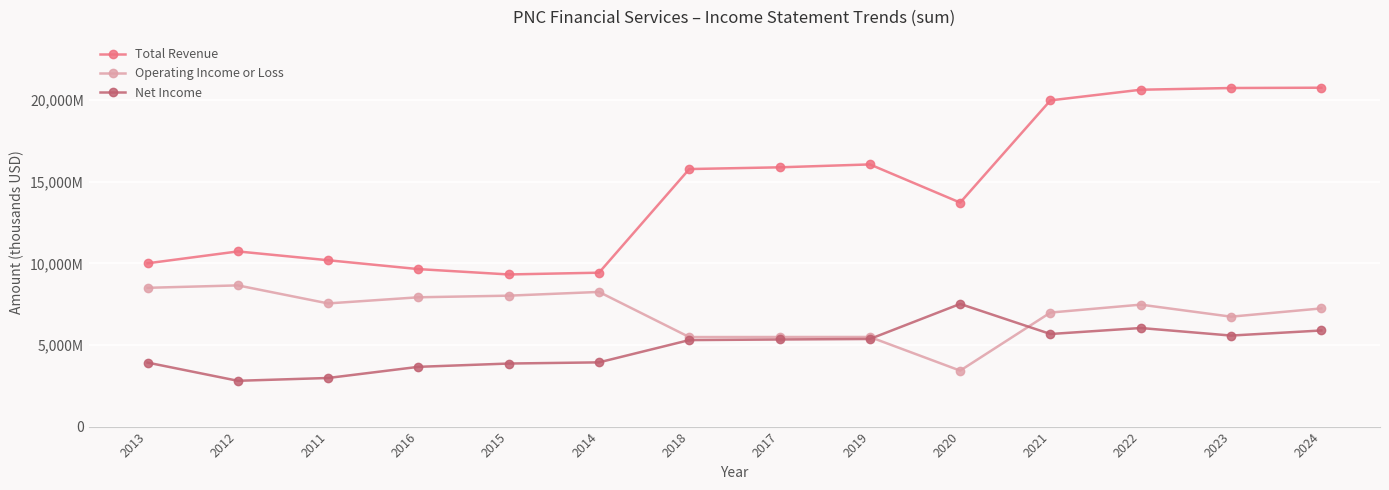

Which series has the widest spread of values?

Total Revenue